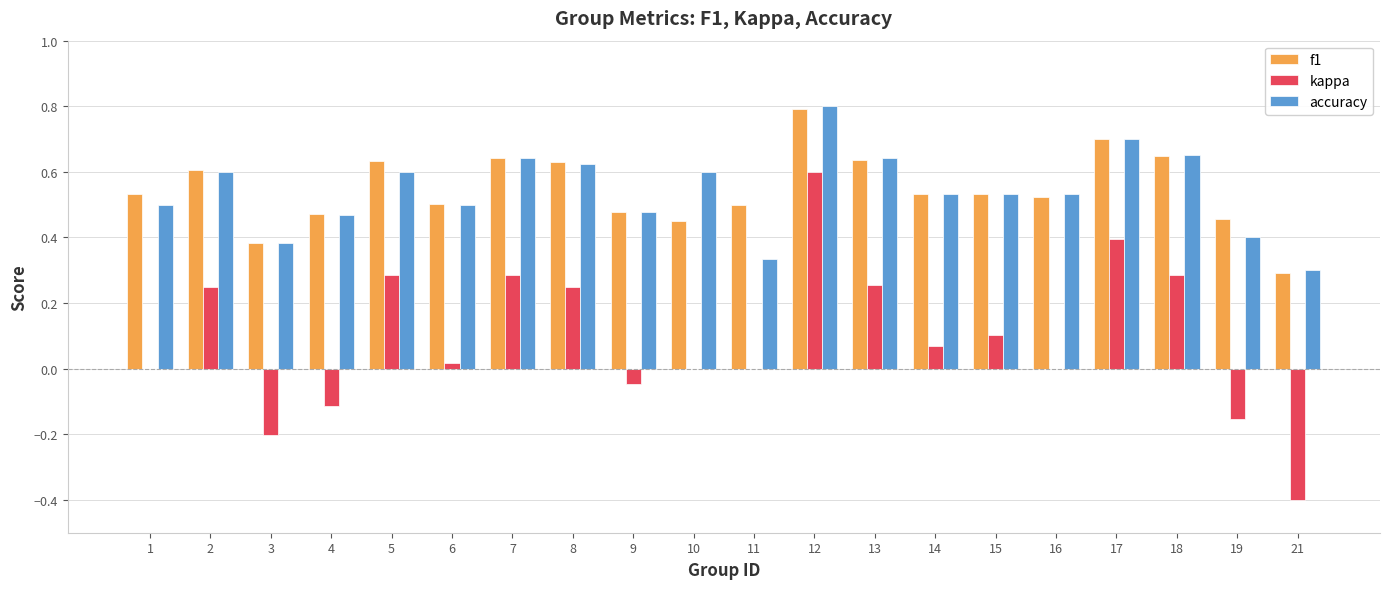

What is the total value across all series at 18?

1.6